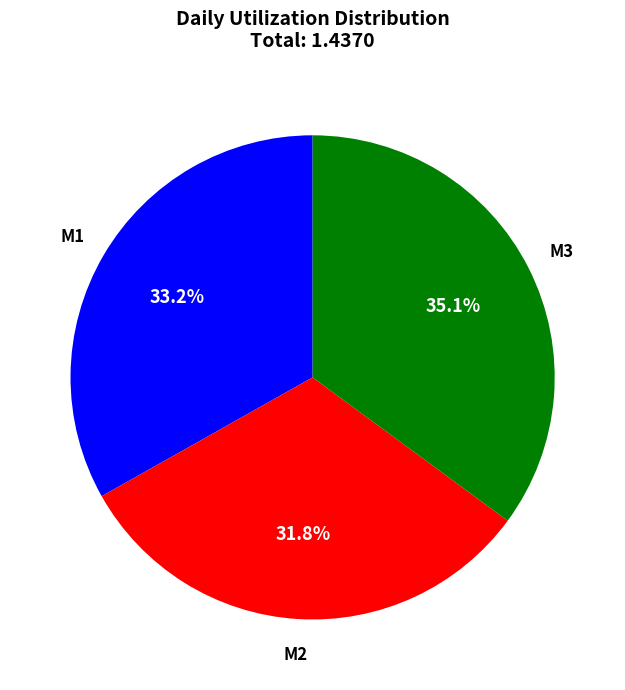

Is there a majority slice in this chart?

No